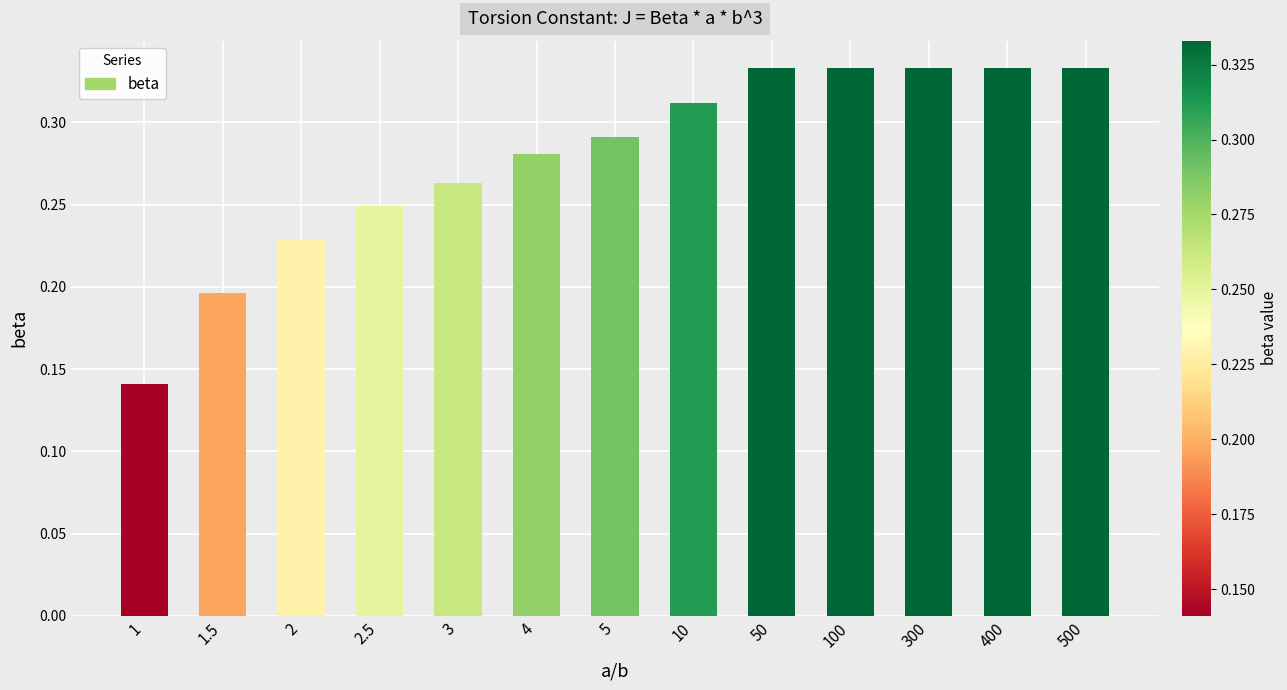

Which has a higher value, 500 or 5?

500